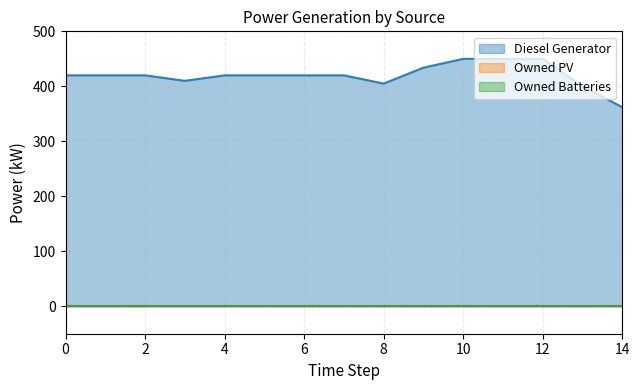

Which series has the largest range (max minus min)?

Diesel Generator